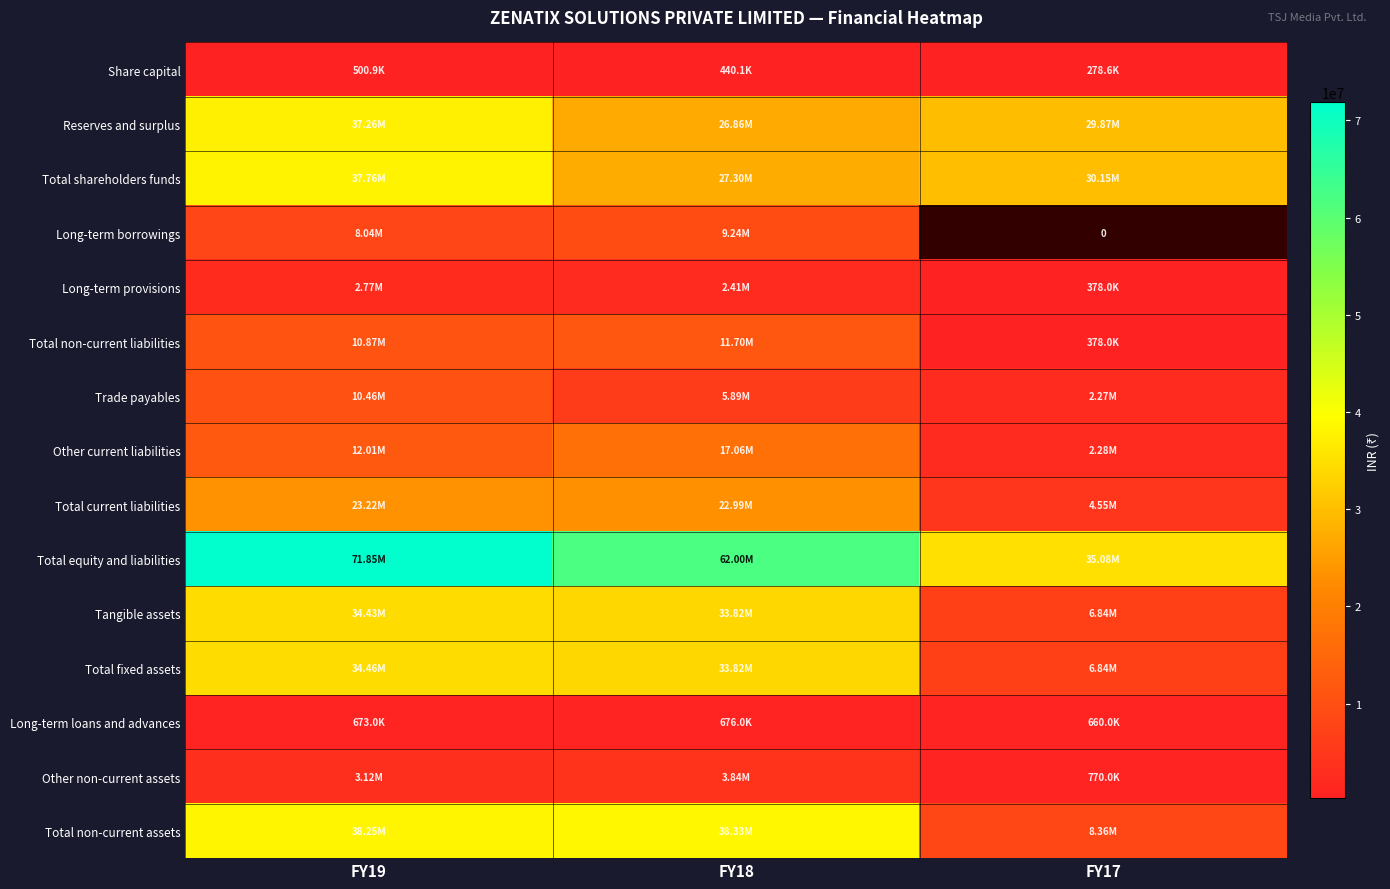

Which series has the largest total across all categories?

Total equity and liabilities